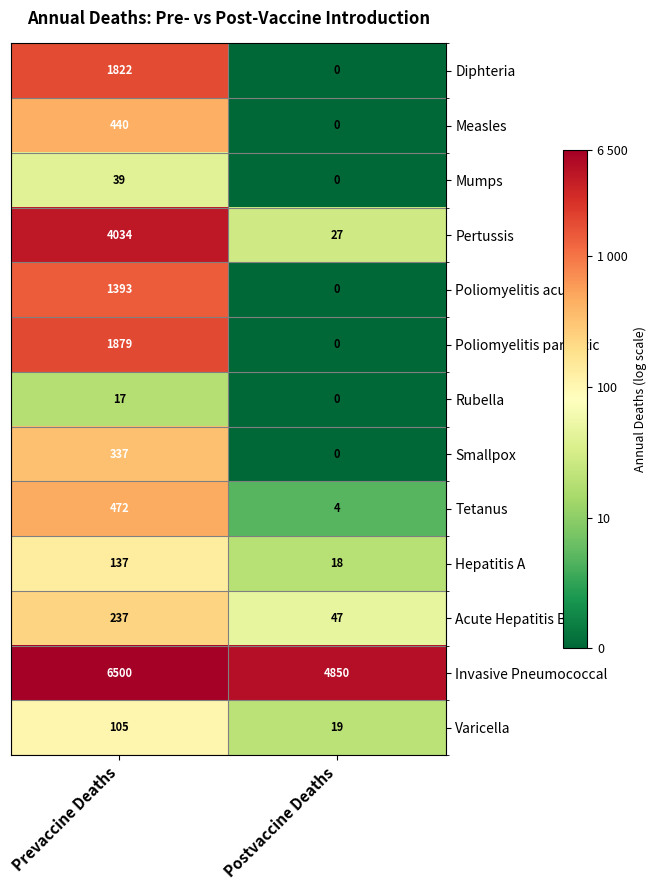

What is the total value across all series at Postvaccine Deaths?

4965